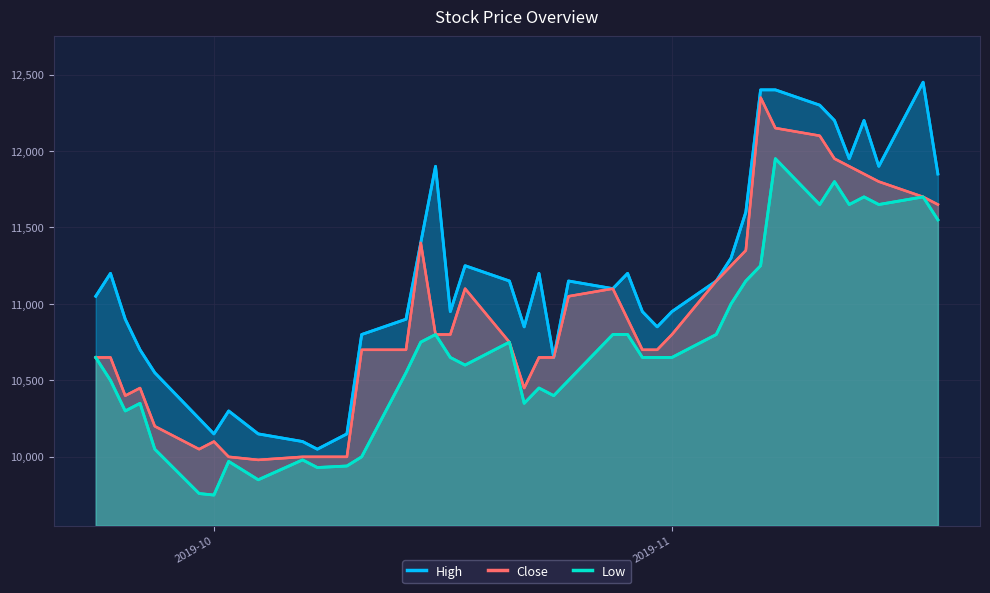

True or false: High and Low cross at least once.

False